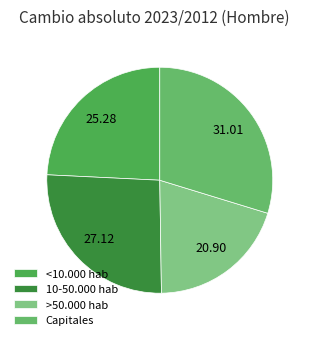

Count the number of slices in the pie.

4